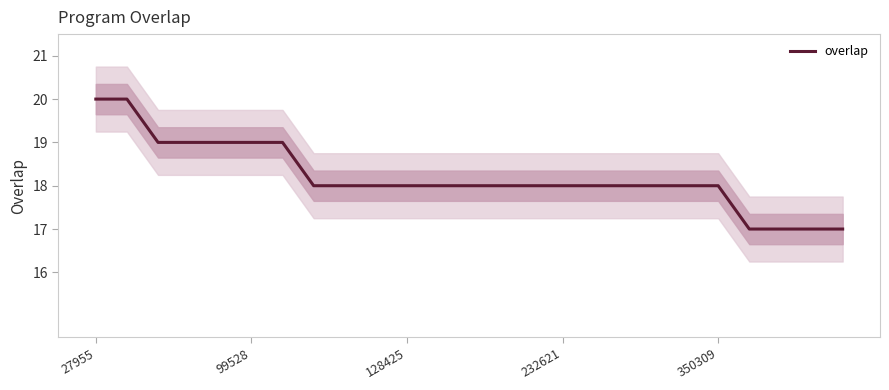

True or false: overlap has a value of 25 at 350309.

False